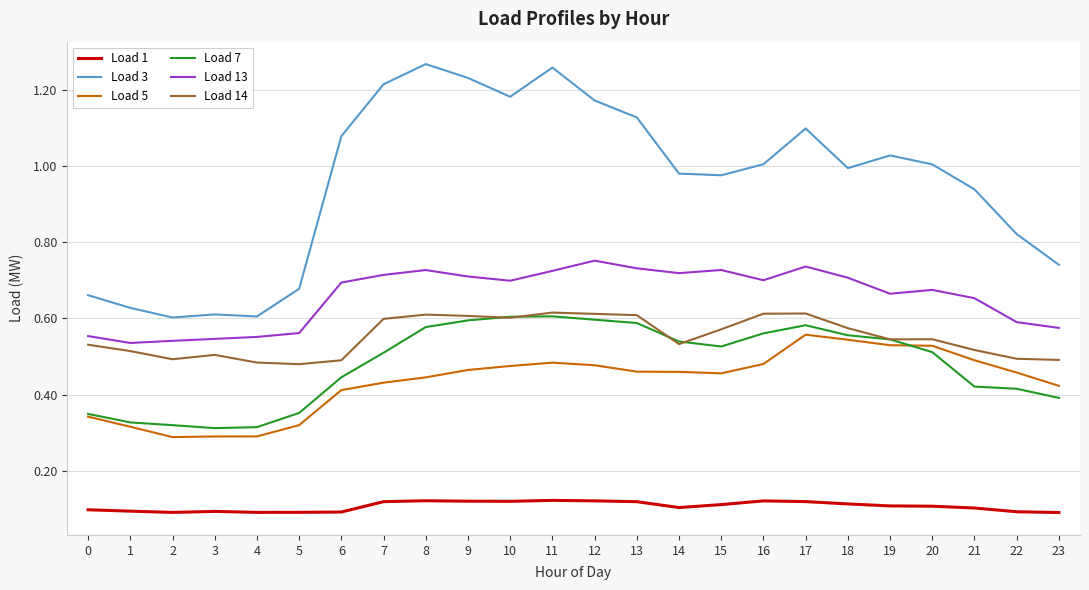

Which series has the largest range (max minus min)?

Load 3